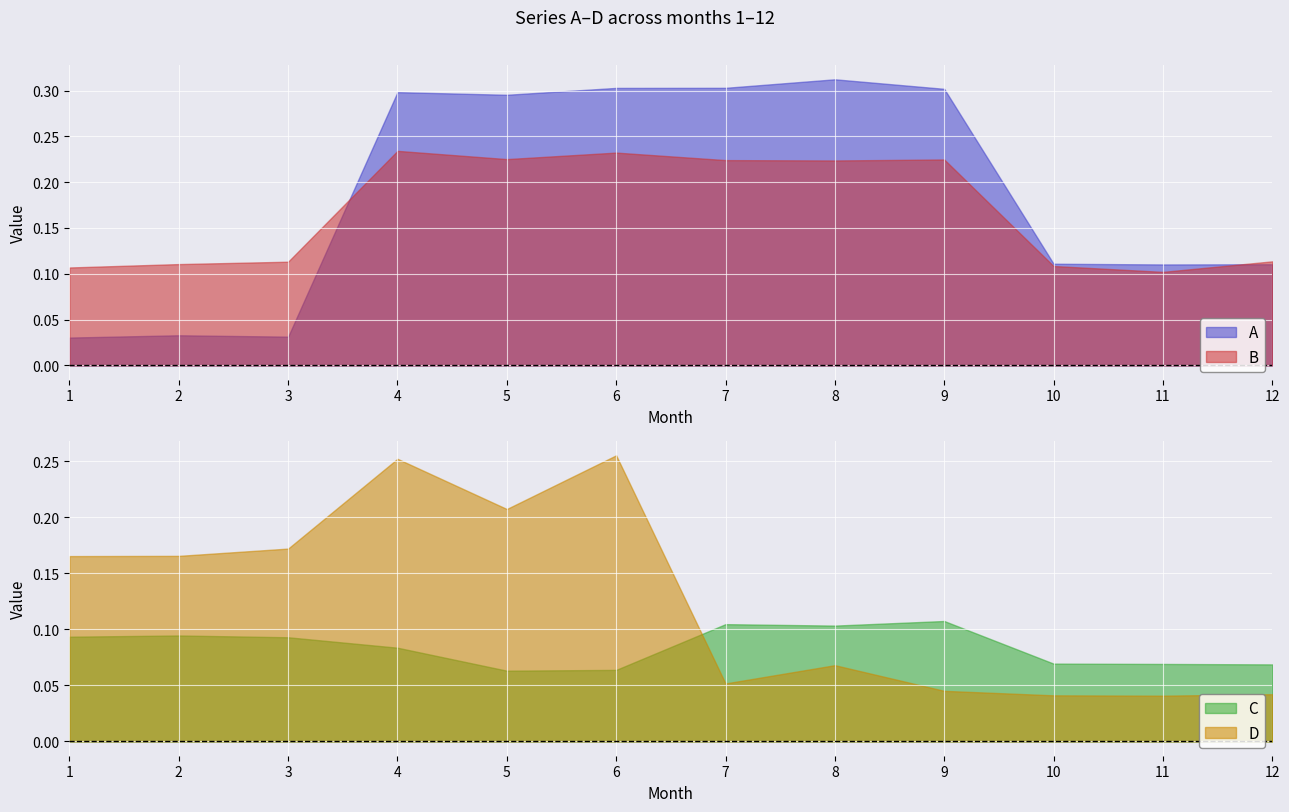

Is it true that C equals 0.0 at 6?

False